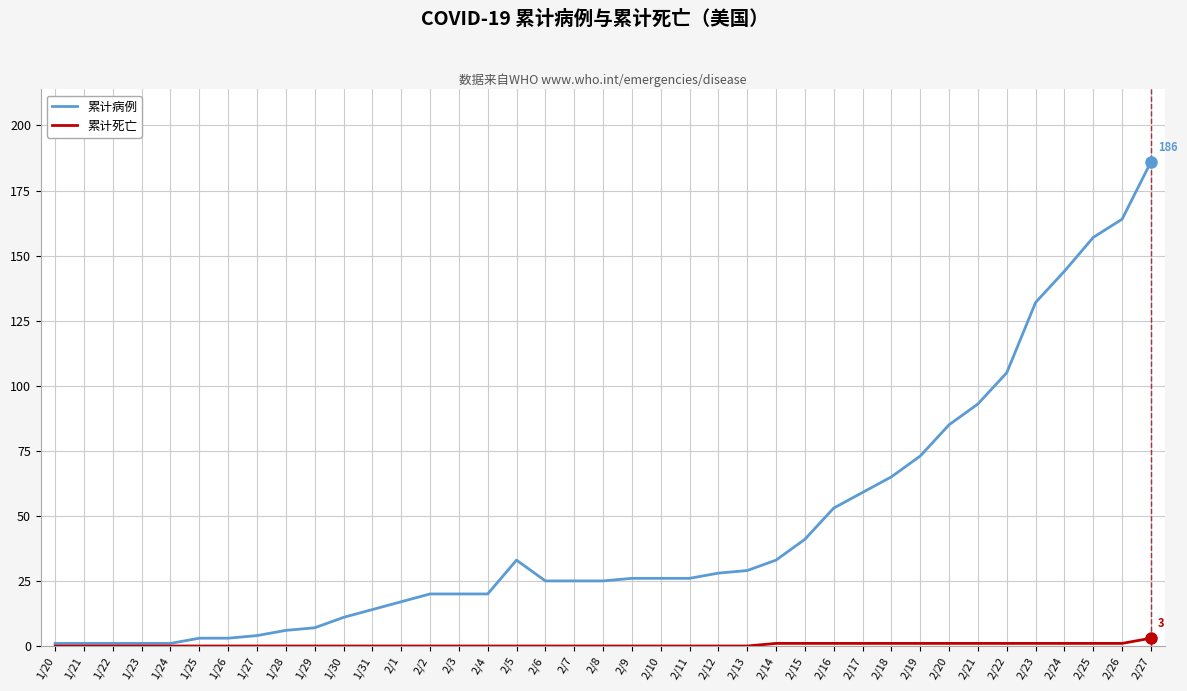

Reading right to left, extract all data points from this chart.

累计病例: 2/27=186	2/26=164	2/25=157	2/24=144	2/23=132	2/22=105	2/21=93	2/20=85	2/19=73	2/18=65	2/17=59	2/16=53	2/15=41	2/14=33	2/13=29	2/12=28	2/11=26	2/10=26	2/9=26	2/8=25	2/7=25	2/6=25	2/5=33	2/4=20	2/3=20	2/2=20	2/1=17	1/31=14	1/30=11	1/29=7	1/28=6	1/27=4	1/26=3	1/25=3	1/24=1	1/23=1	1/22=1	1/21=1	1/20=1
累计死亡: 2/27=3	2/26=1	2/25=1	2/24=1	2/23=1	2/22=1	2/21=1	2/20=1	2/19=1	2/18=1	2/17=1	2/16=1	2/15=1	2/14=1	2/13=0	2/12=0	2/11=0	2/10=0	2/9=0	2/8=0	2/7=0	2/6=0	2/5=0	2/4=0	2/3=0	2/2=0	2/1=0	1/31=0	1/30=0	1/29=0	1/28=0	1/27=0	1/26=0	1/25=0	1/24=0	1/23=0	1/22=0	1/21=0	1/20=0